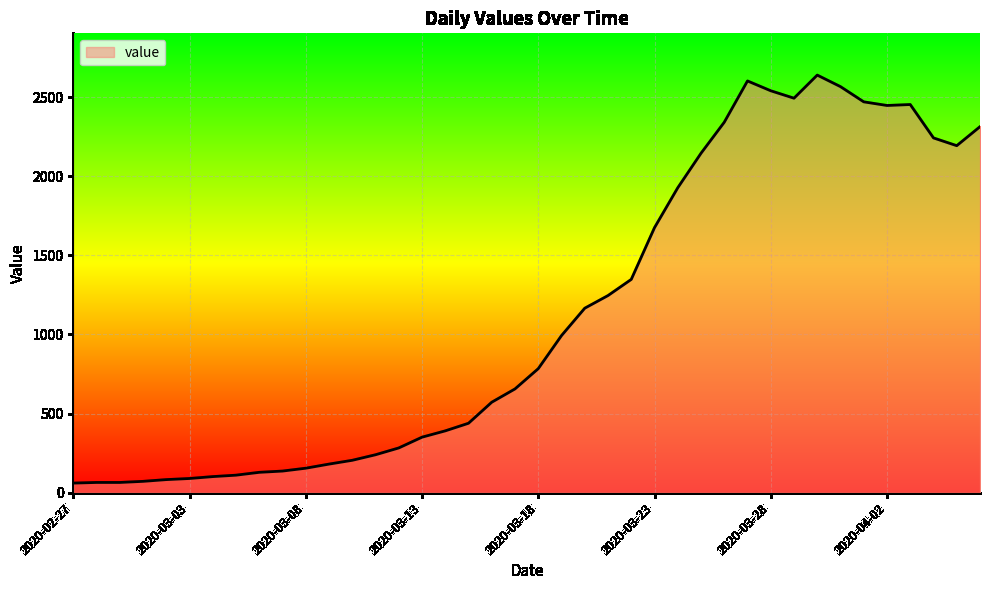

What is the minimum value shown in the chart?

61